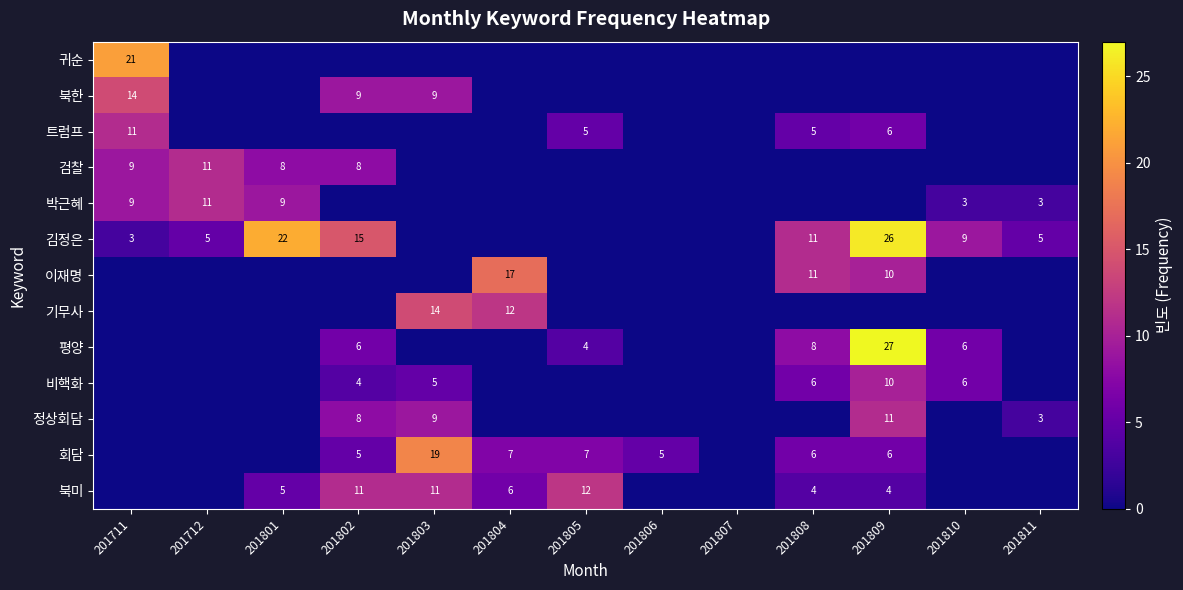

What is the sum of the 평양 values at 201802 and 201810?

12